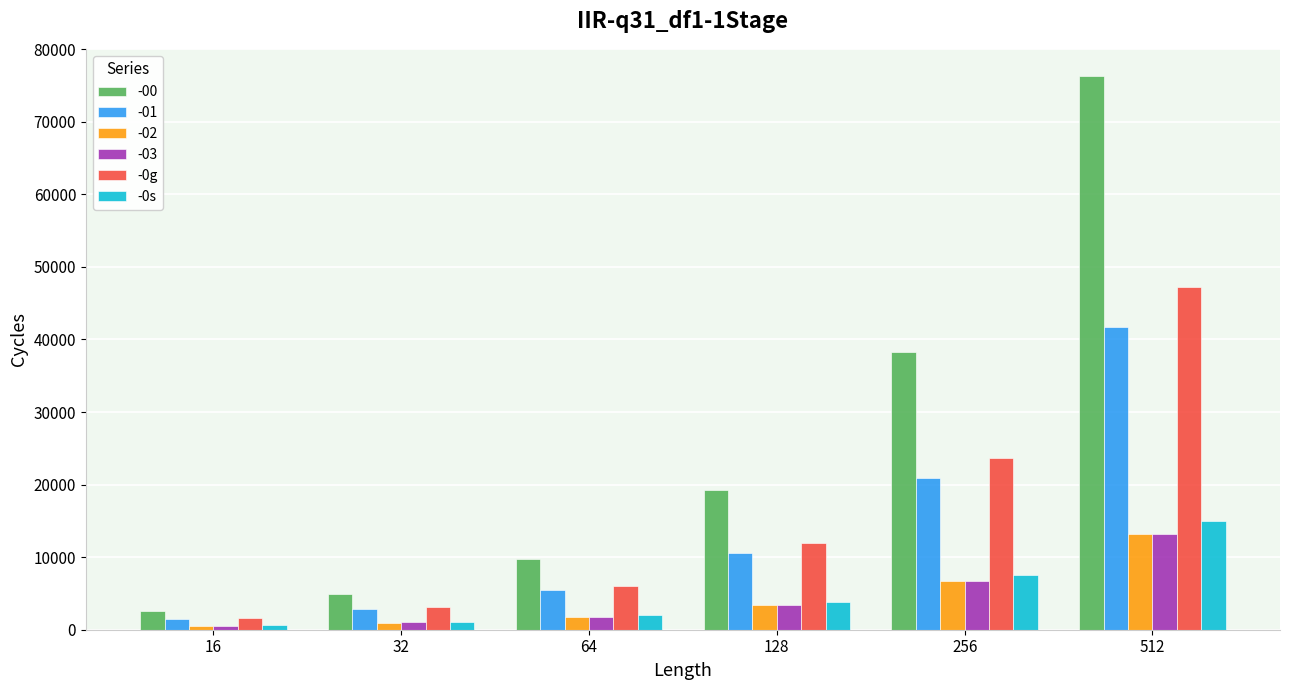

What is the difference between the highest and lowest values at 16?

1998